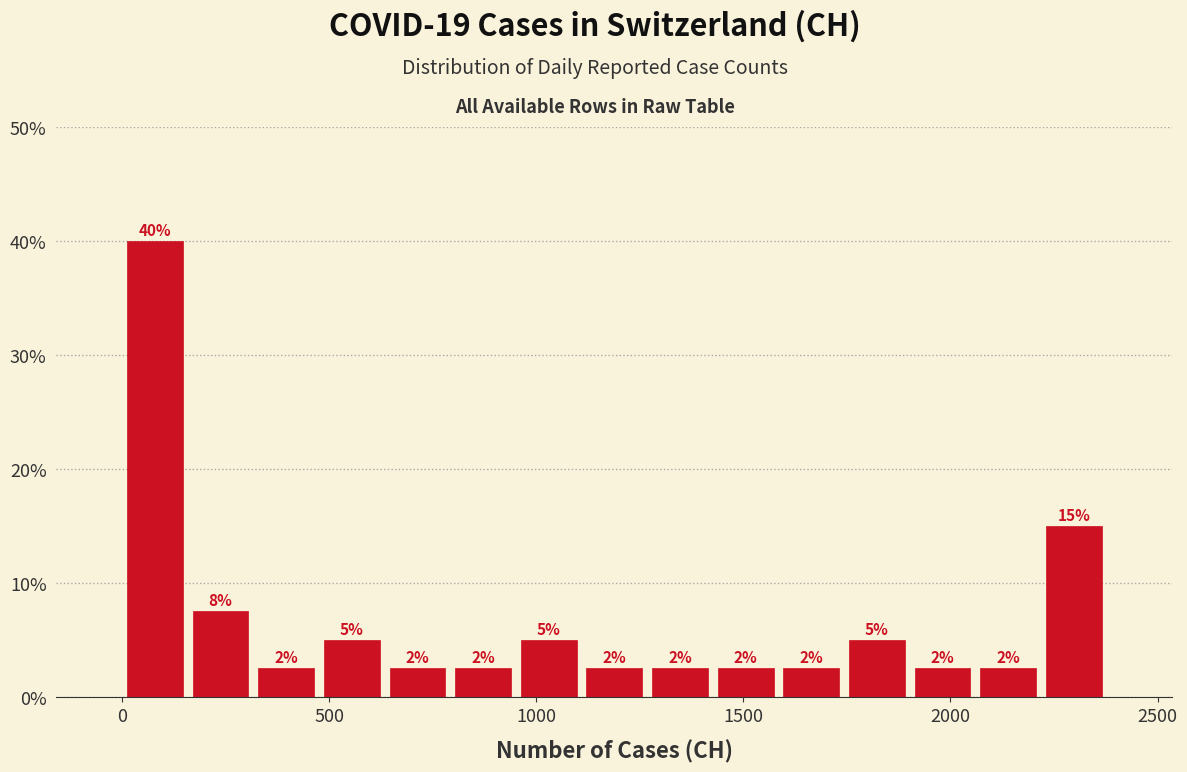

Around what value on the x-axis is the tallest bar? Give the approximate position of its centre, as read against the axis.

100